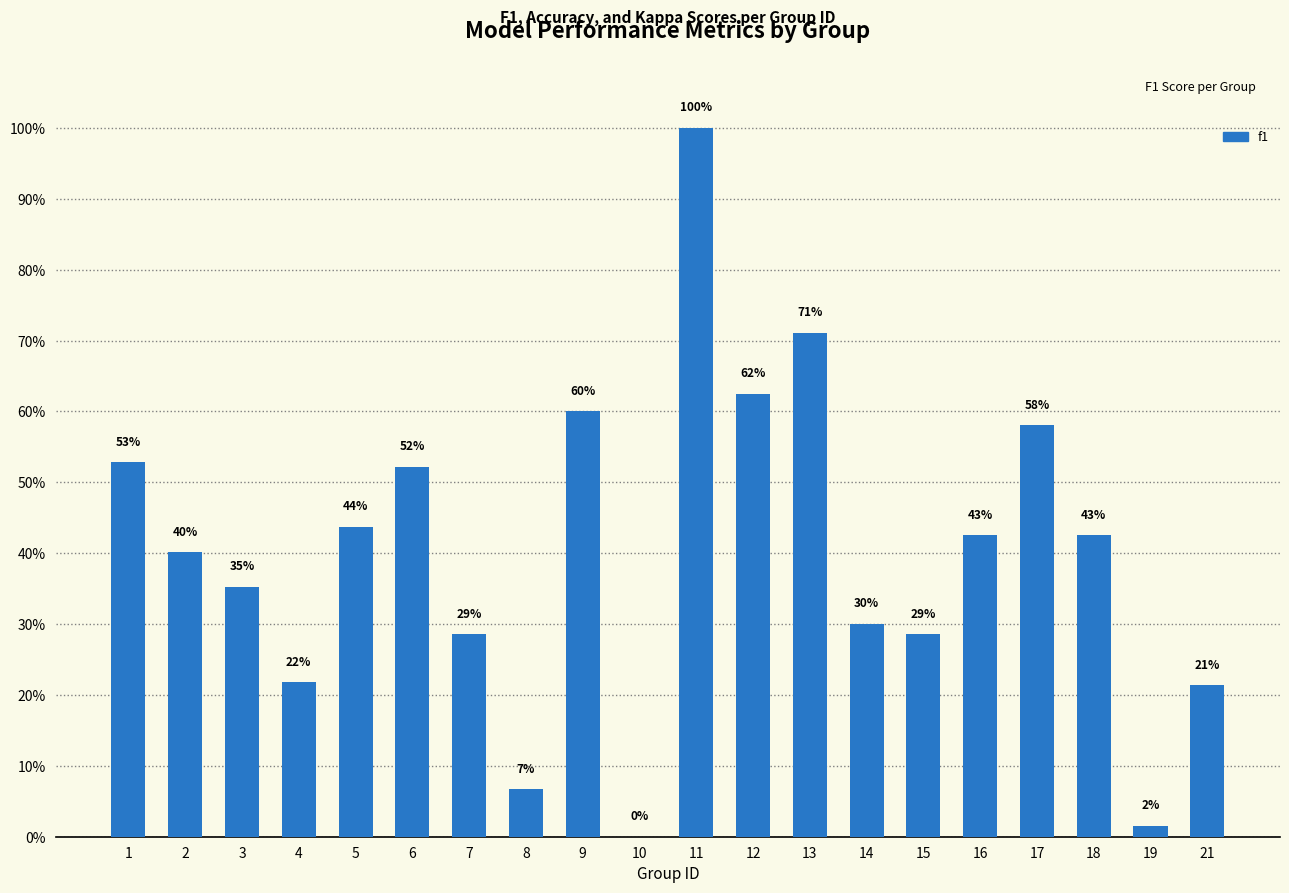

Are the bars horizontal?

No